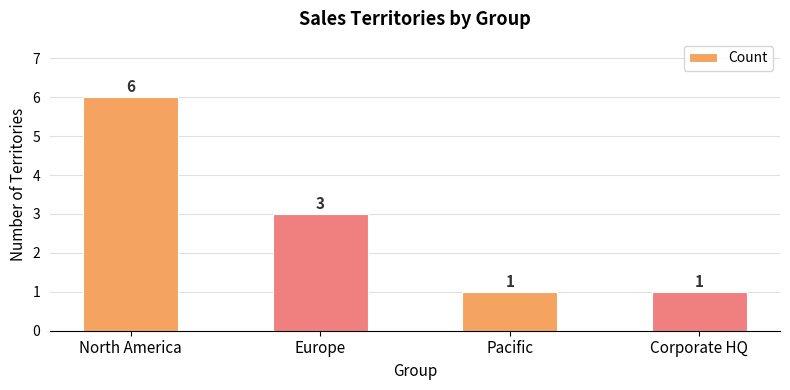

True or false: the data shows 6 at North America.

True